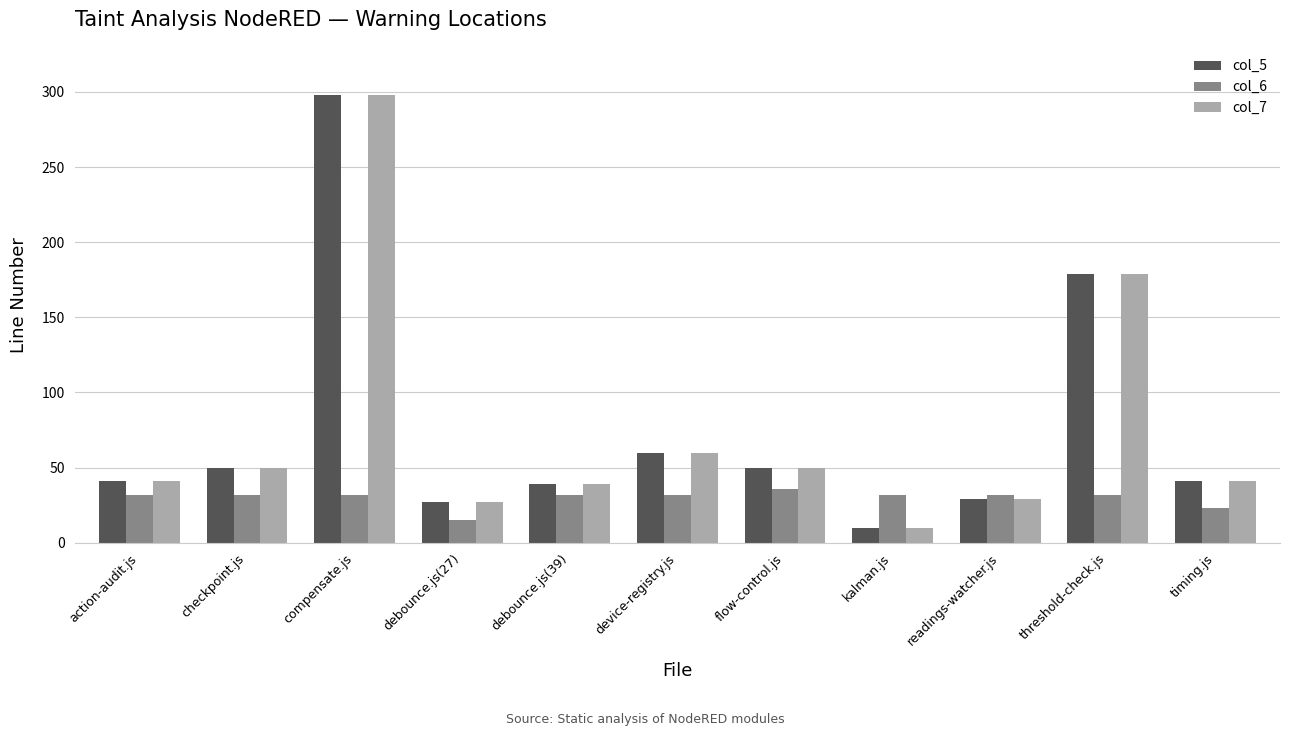

Is the value of col_6 at action-audit.js greater than the value of col_5 at flow-control.js?

No